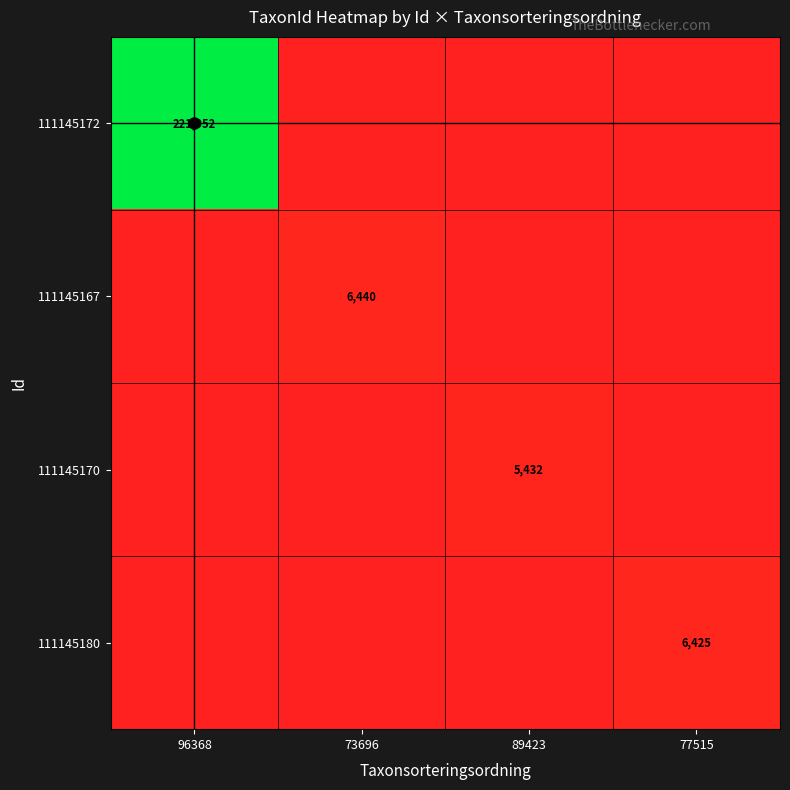

Is it true that 111145172 equals 144222 at 96368?

False